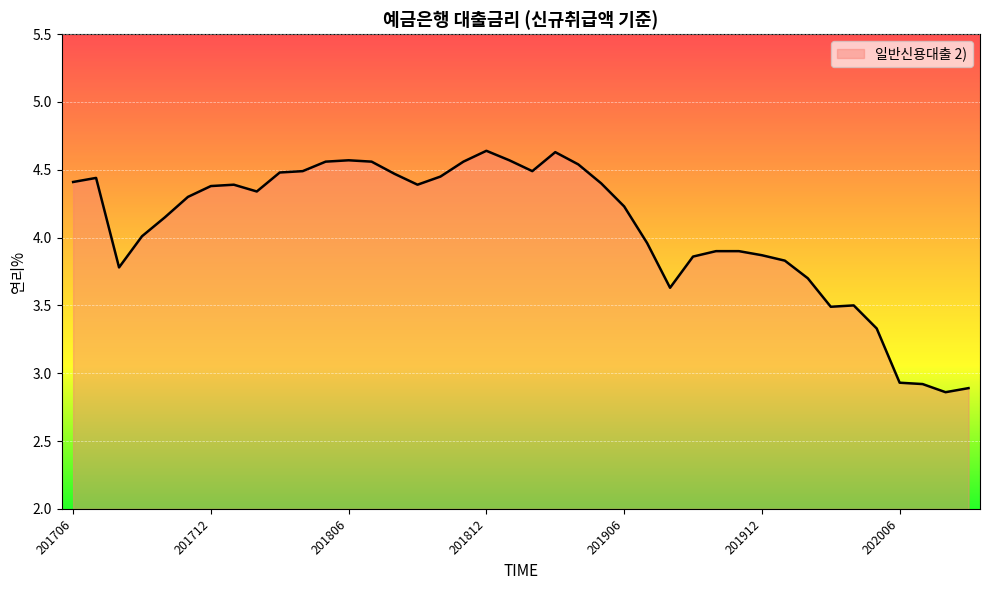

How many interior local valleys (lower than both neighbors) does the data have?

7